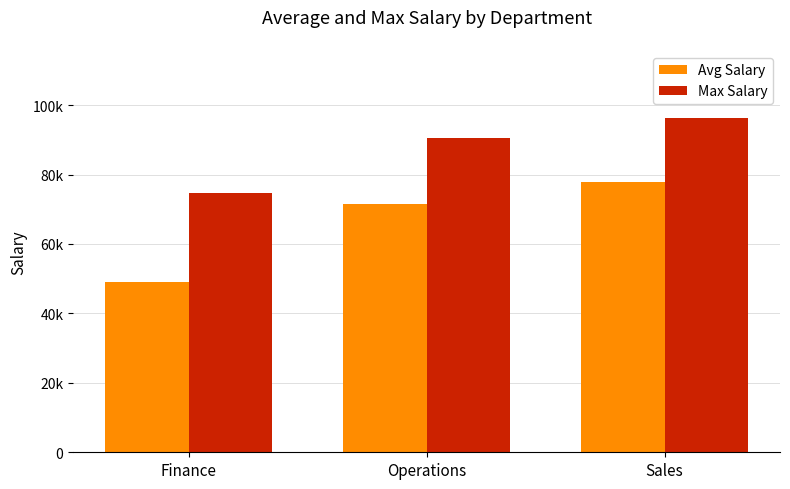

Rank the series by their maximum value, from lowest to highest.

Avg Salary, Max Salary